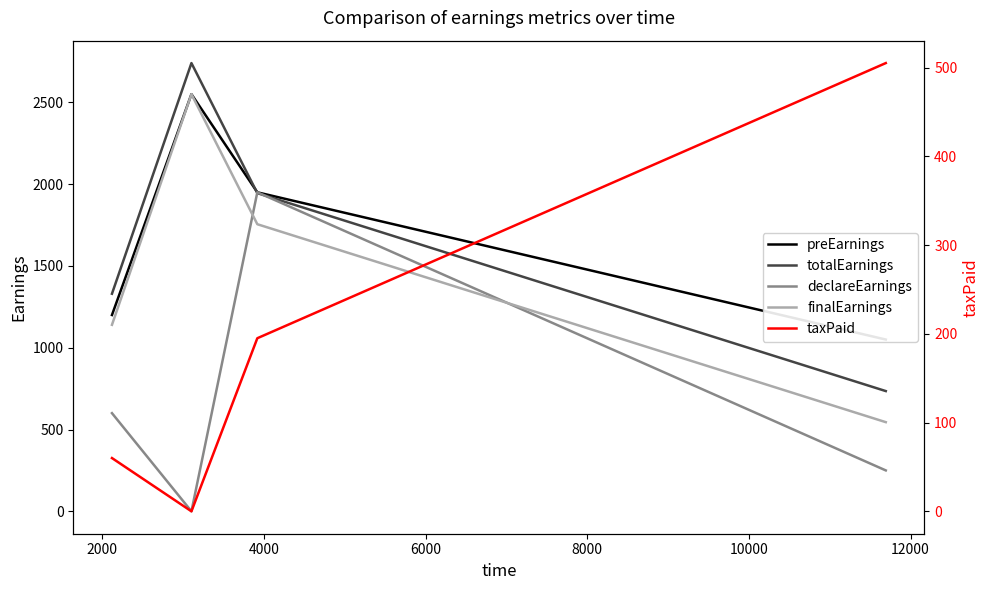

What is the highest value of the finalEarnings series?

2550